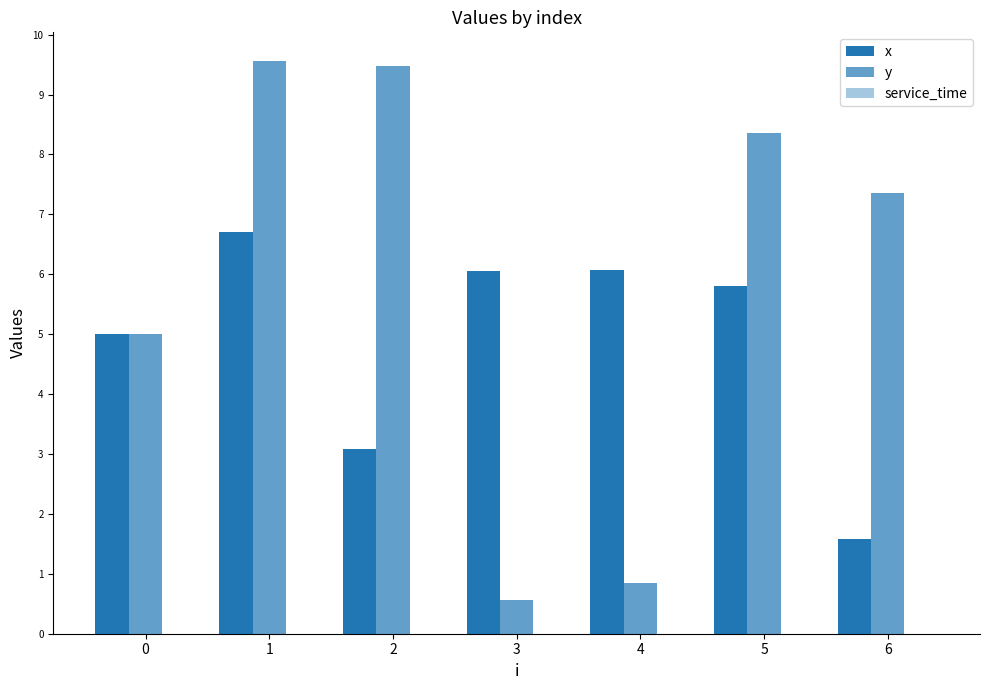

Are the bars horizontal?

No